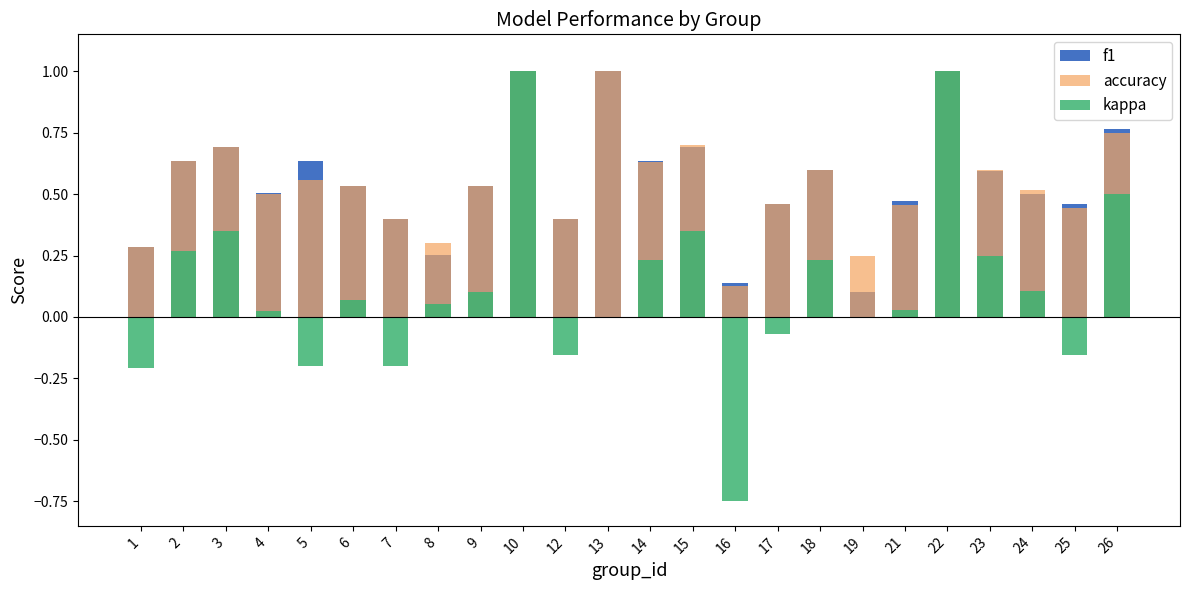

How many data points in kappa are above 0?

15